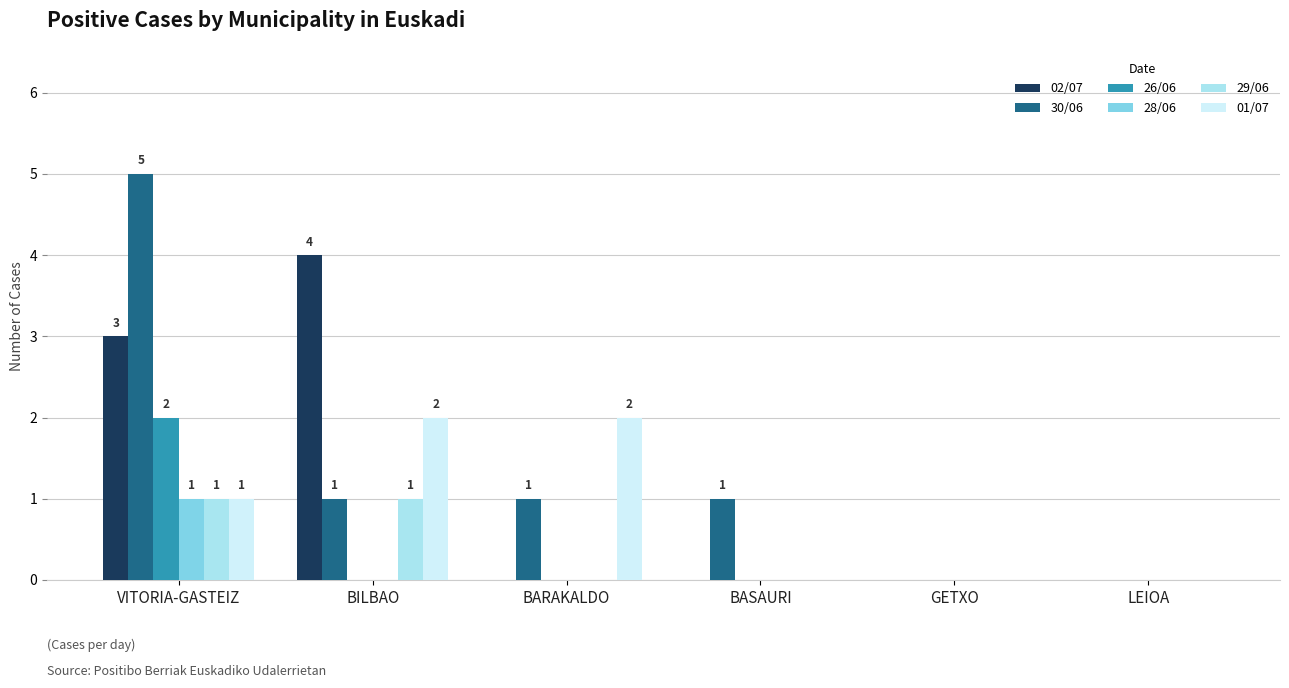

Is it true that 01/07 equals 0 at GETXO?

True